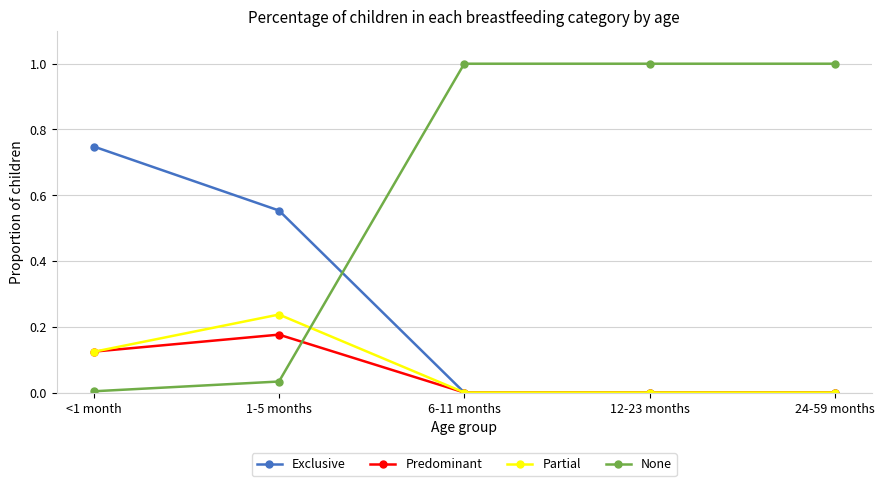

At which category does Partial reach its first local peak?

1-5 months